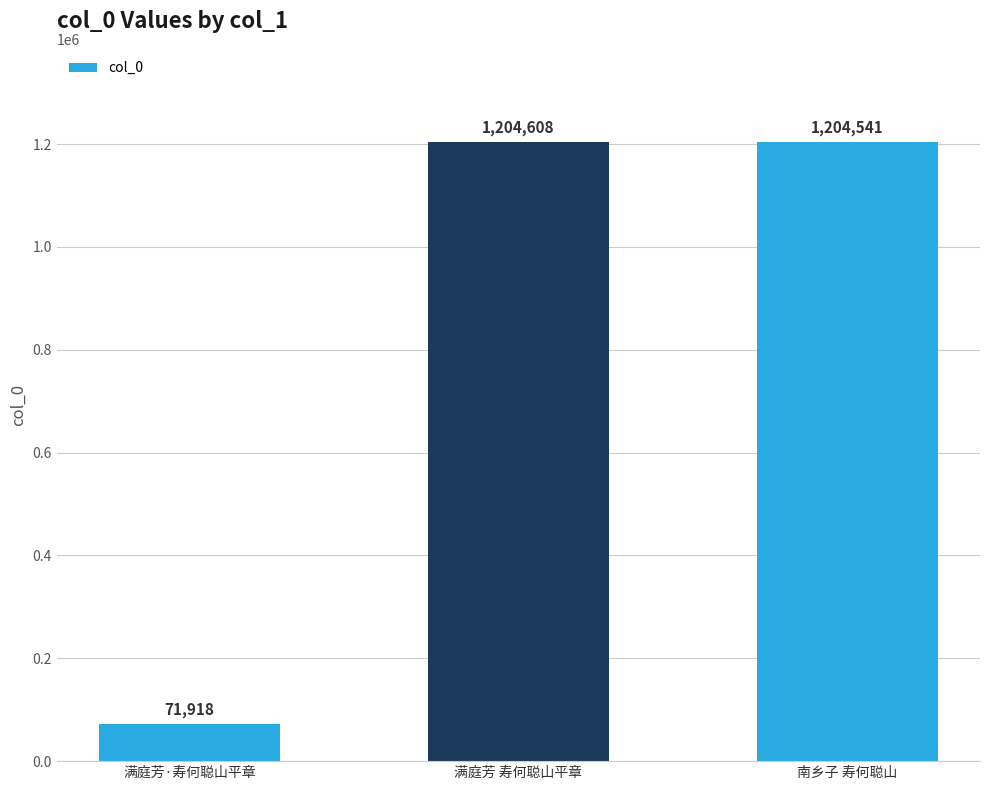

What is the difference between the values at 满庭芳·寿何聪山平章 and 南乡子 寿何聪山?

1132623